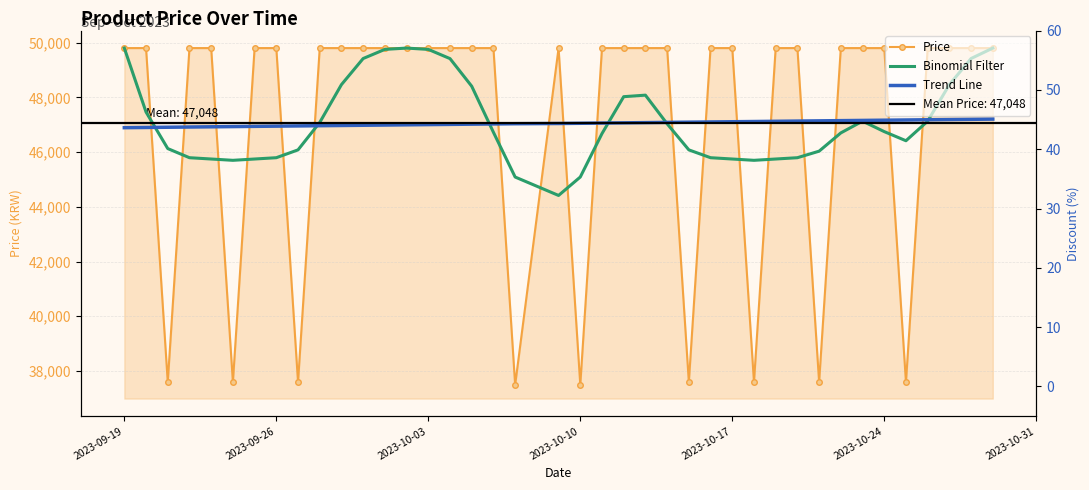

What is the difference between the maximum and minimum values in the Binomial Filter series?

5385.6